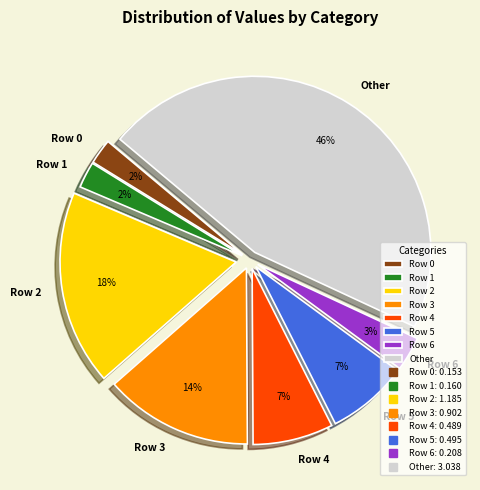

How many slices are in this pie chart?

8